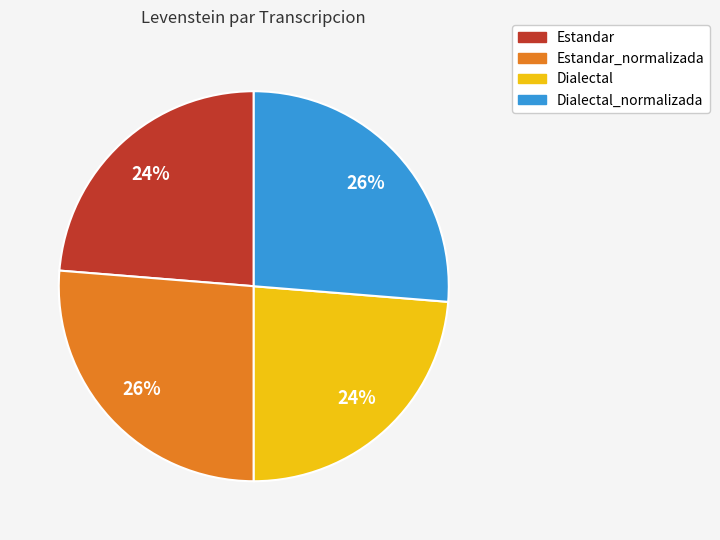

To the nearest percent, what is the average slice percentage?

25%